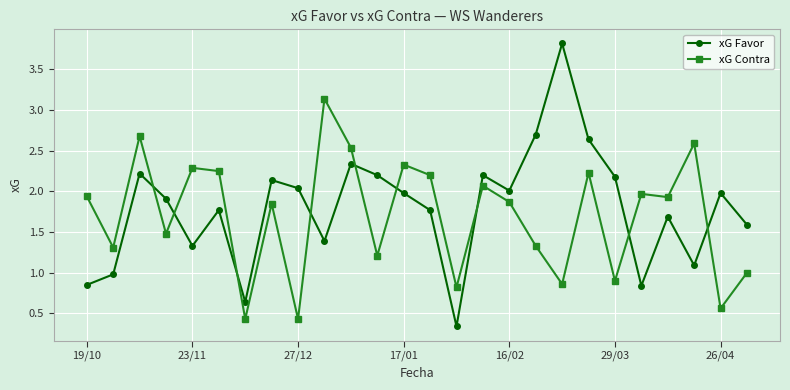

What is the maximum value for xG Favor?

3.8